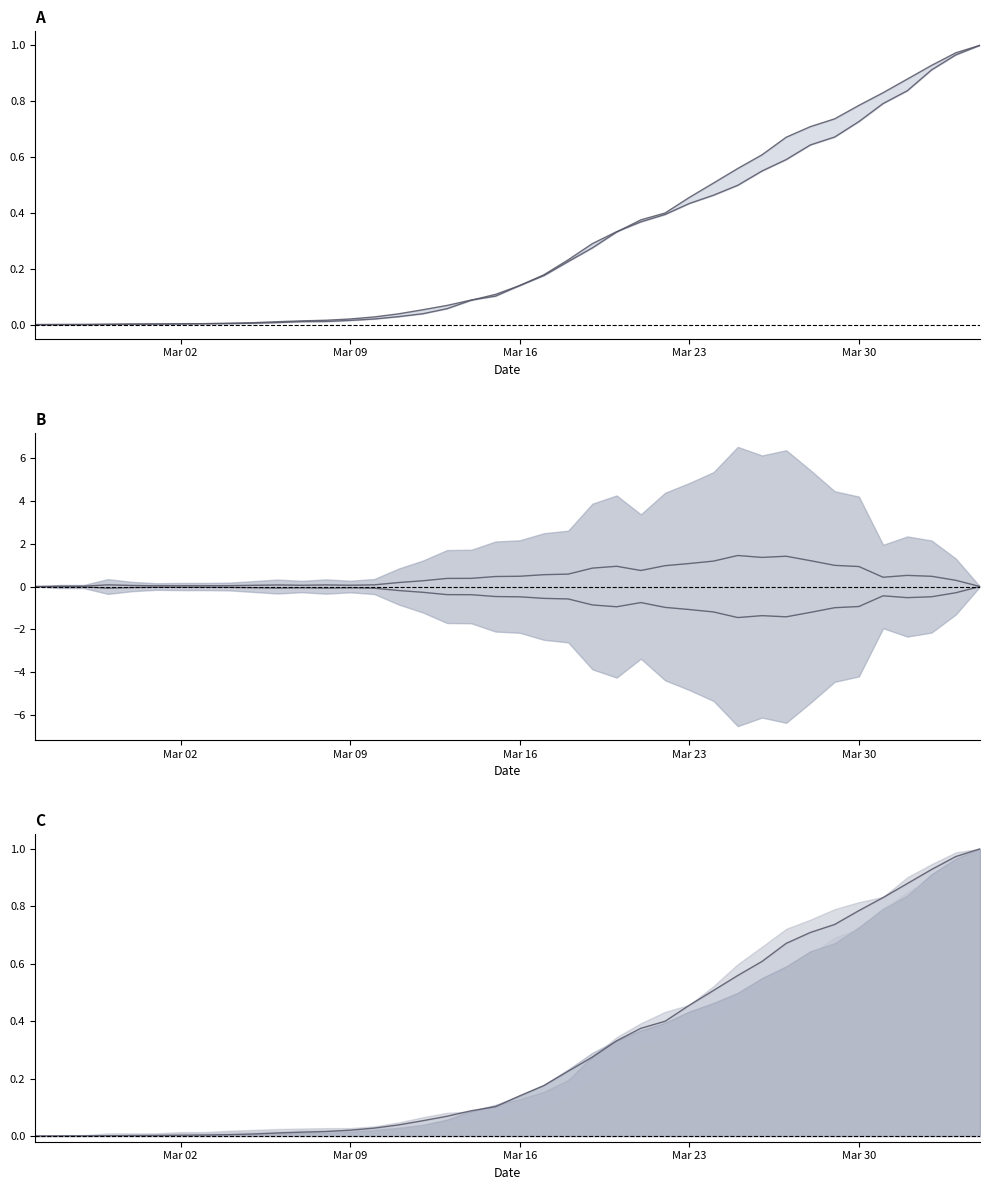

At how many categories does at least one series exceed 1?

6